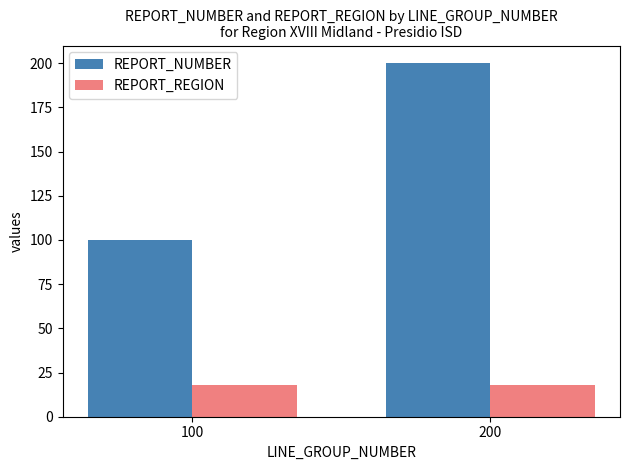

What is the sum of all REPORT_REGION values?

36